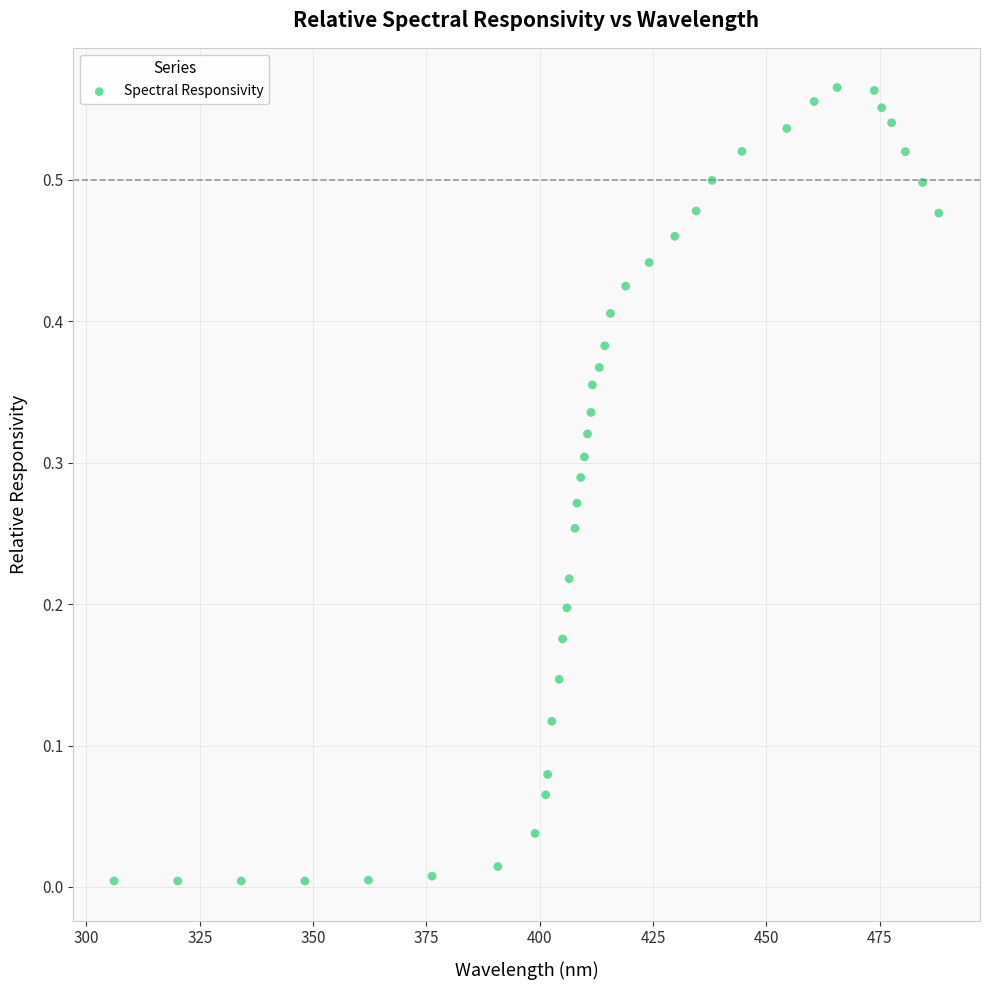

What is the range of X values (max minus min)?

181.9